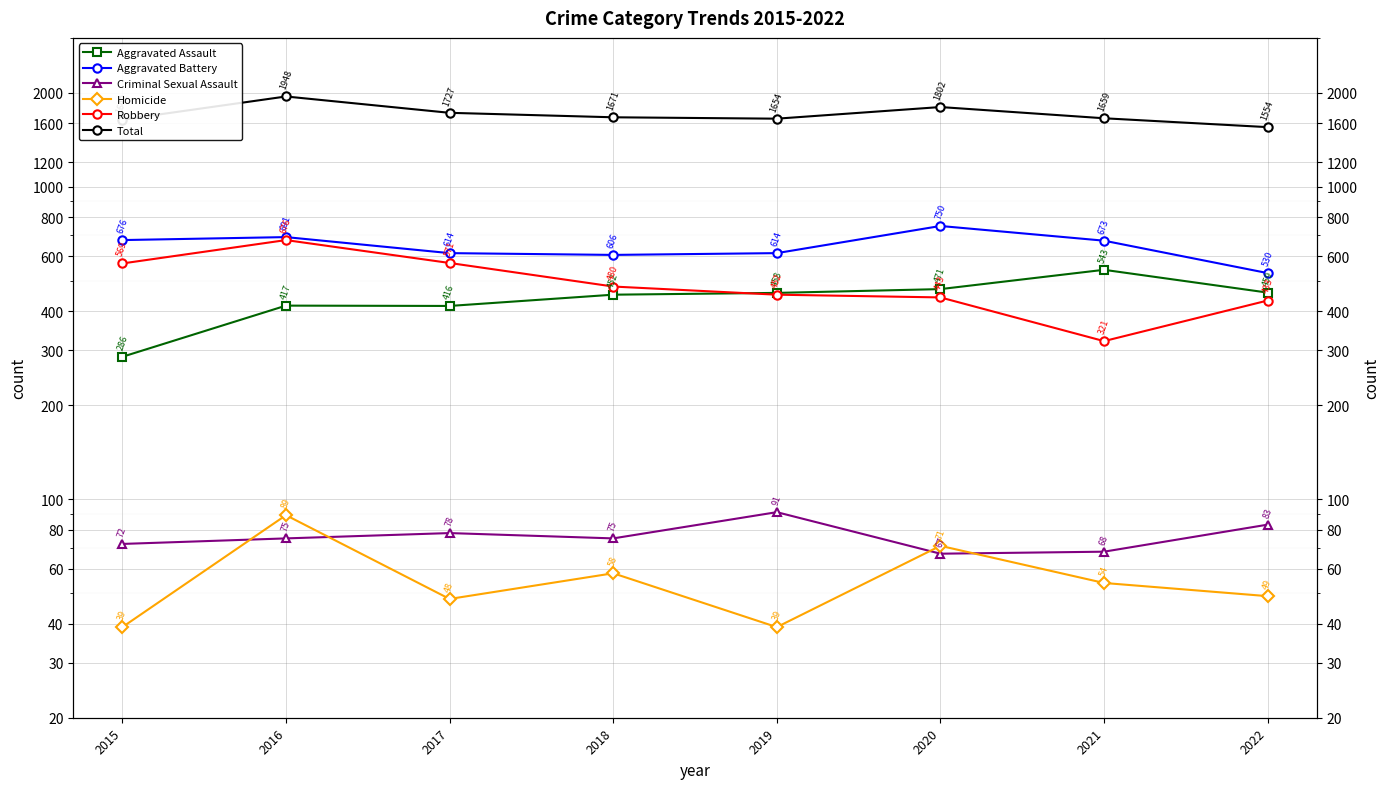

Where is Criminal Sexual Assault nearest to the value 79?

2017